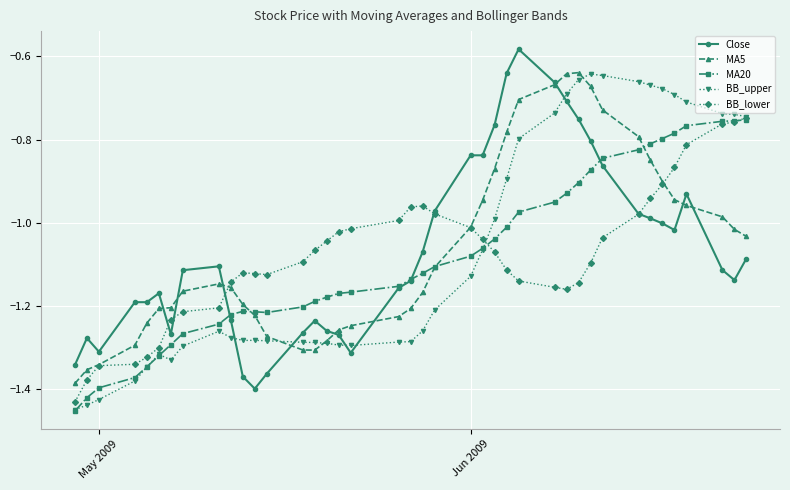

True or false: MA20 has more than 0 points higher than both neighbors.

True